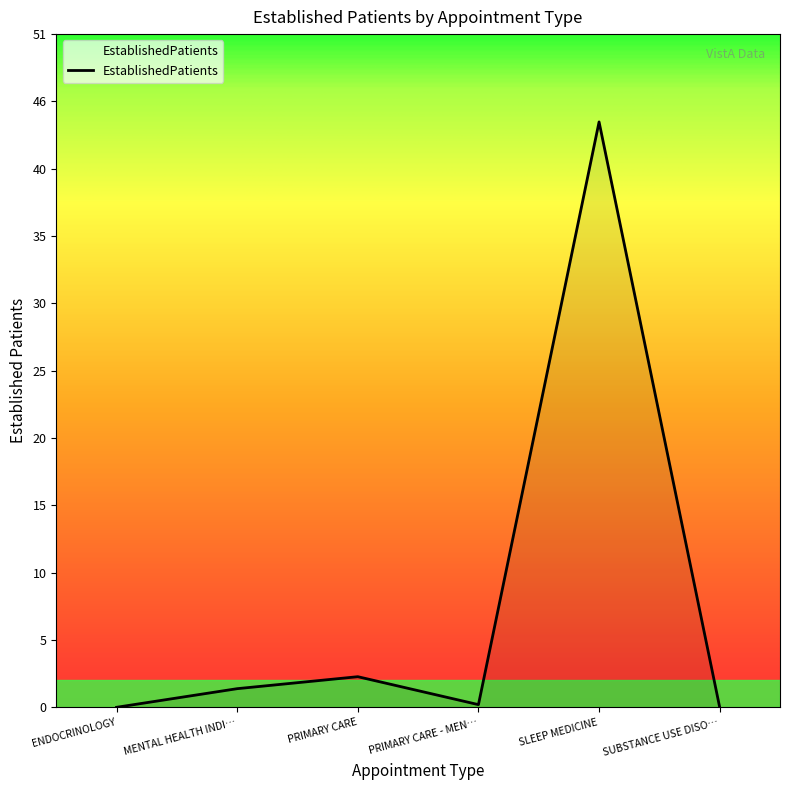

What position from the left is PRIMARY CARE?

3